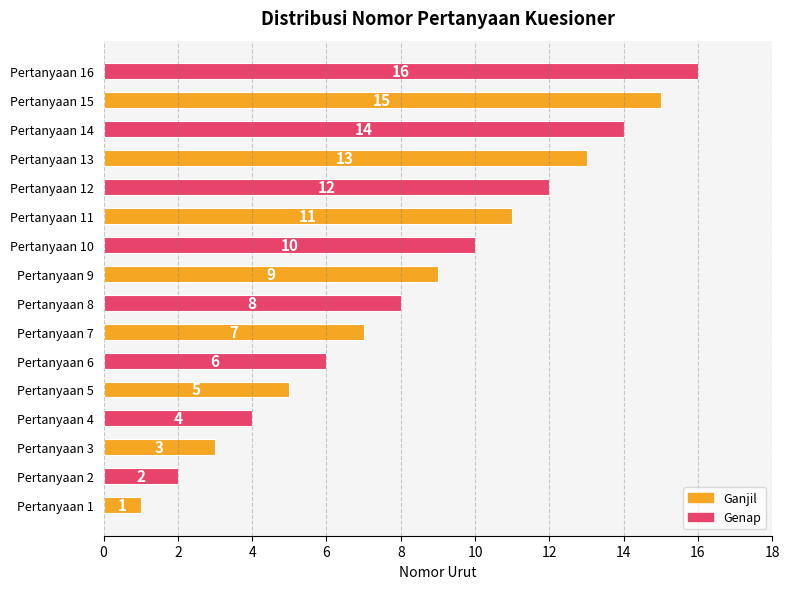

What is the change in value from Pertanyaan 2 to Pertanyaan 11?

+9